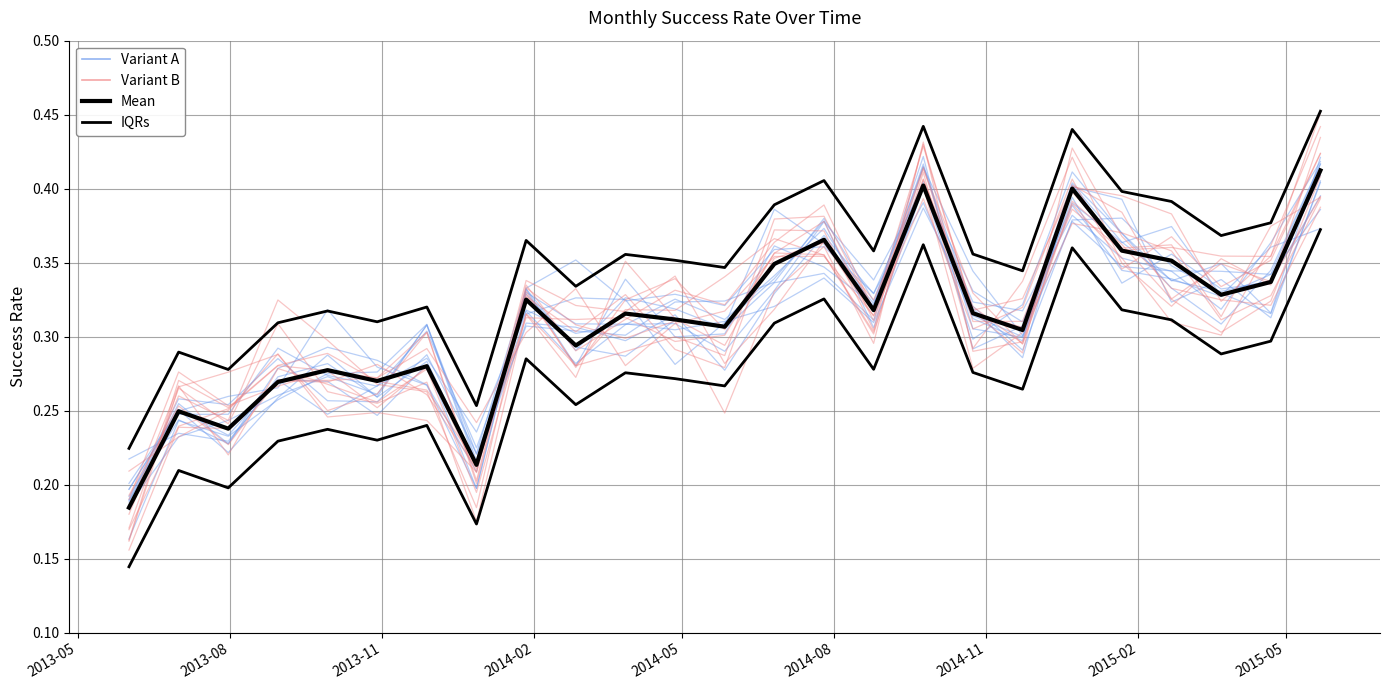

At which label is Variant B closest to 0?

2013-05